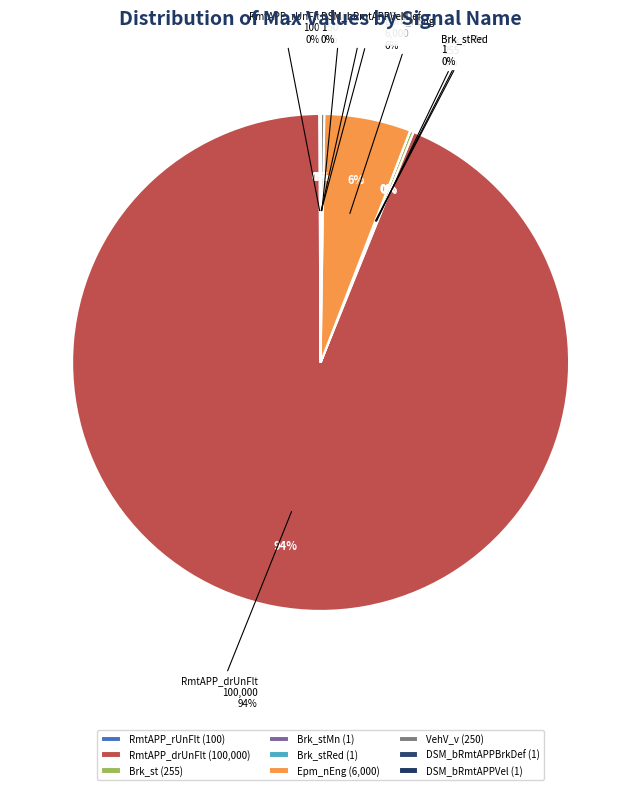

Which category accounts for the majority?

RmtAPP_drUnFlt